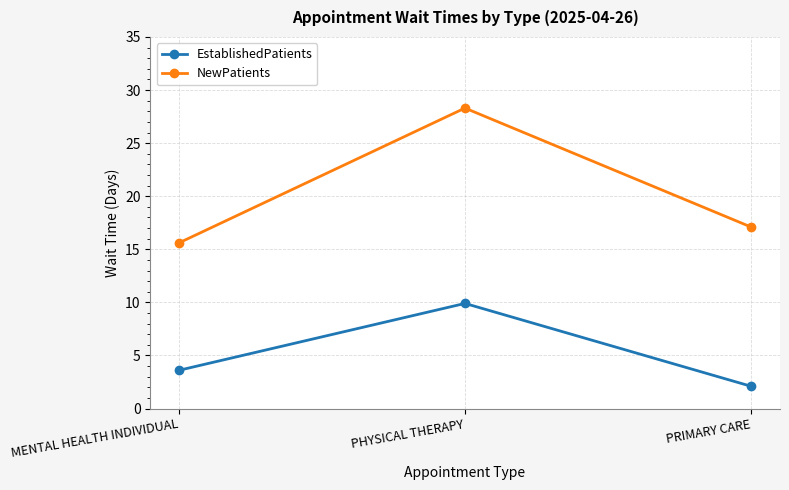

What is the label of the 1st point from the right?

PRIMARY CARE